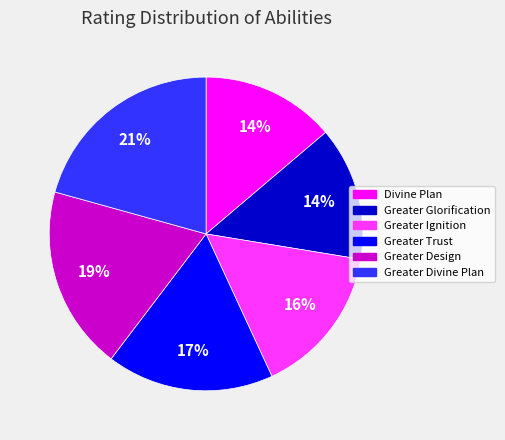

Does Greater Design represent more than half of the total?

No